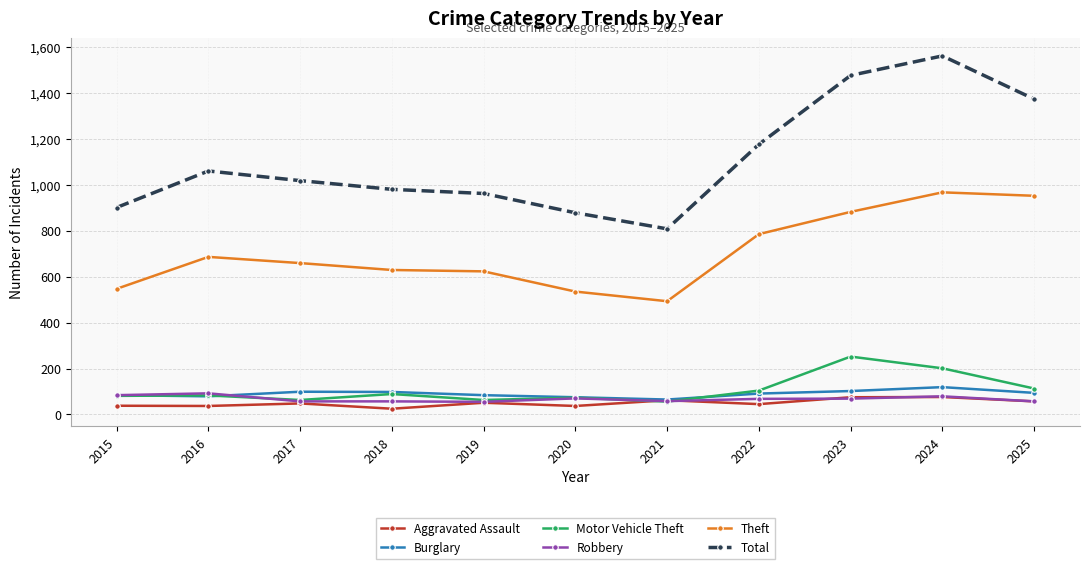

Which label corresponds to the largest value in the chart?

2024